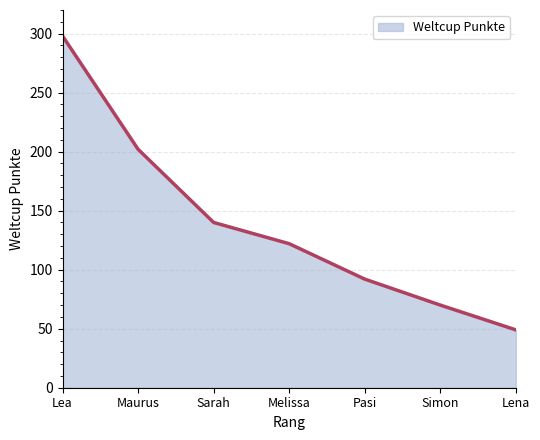

Which label corresponds to the smallest value in the chart?

Lena